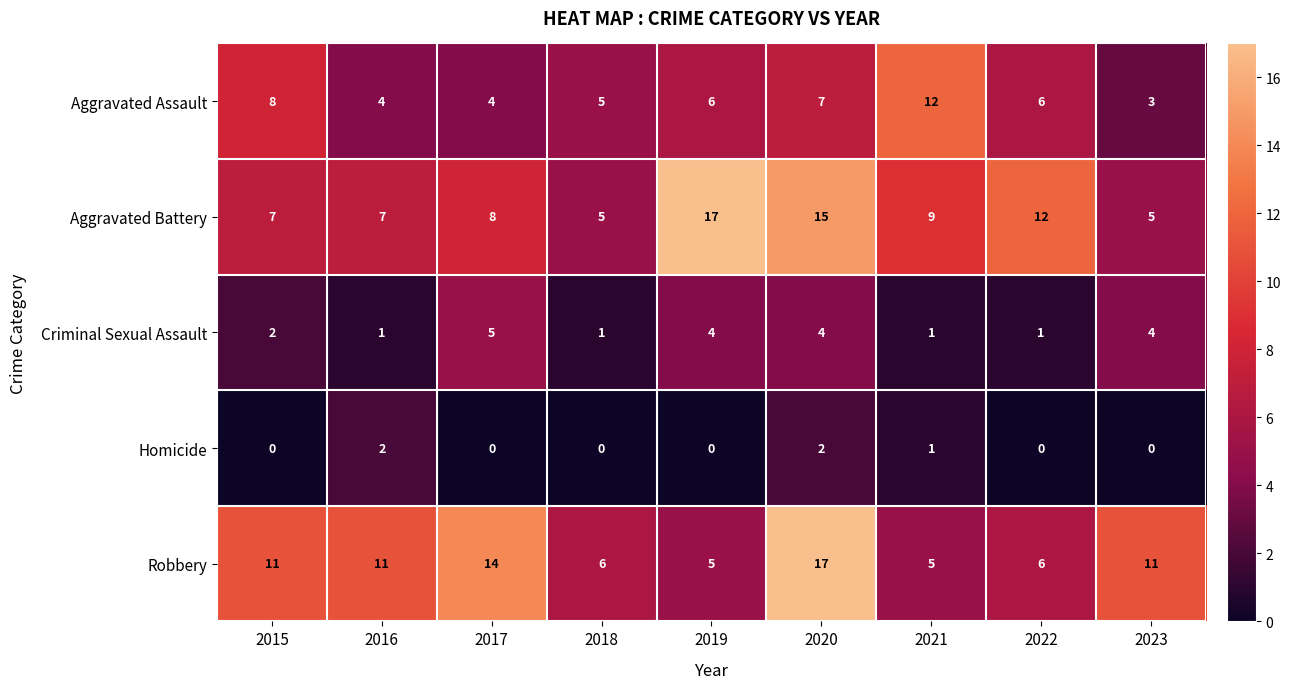

Where is Aggravated Battery nearest to the value 11?

2022